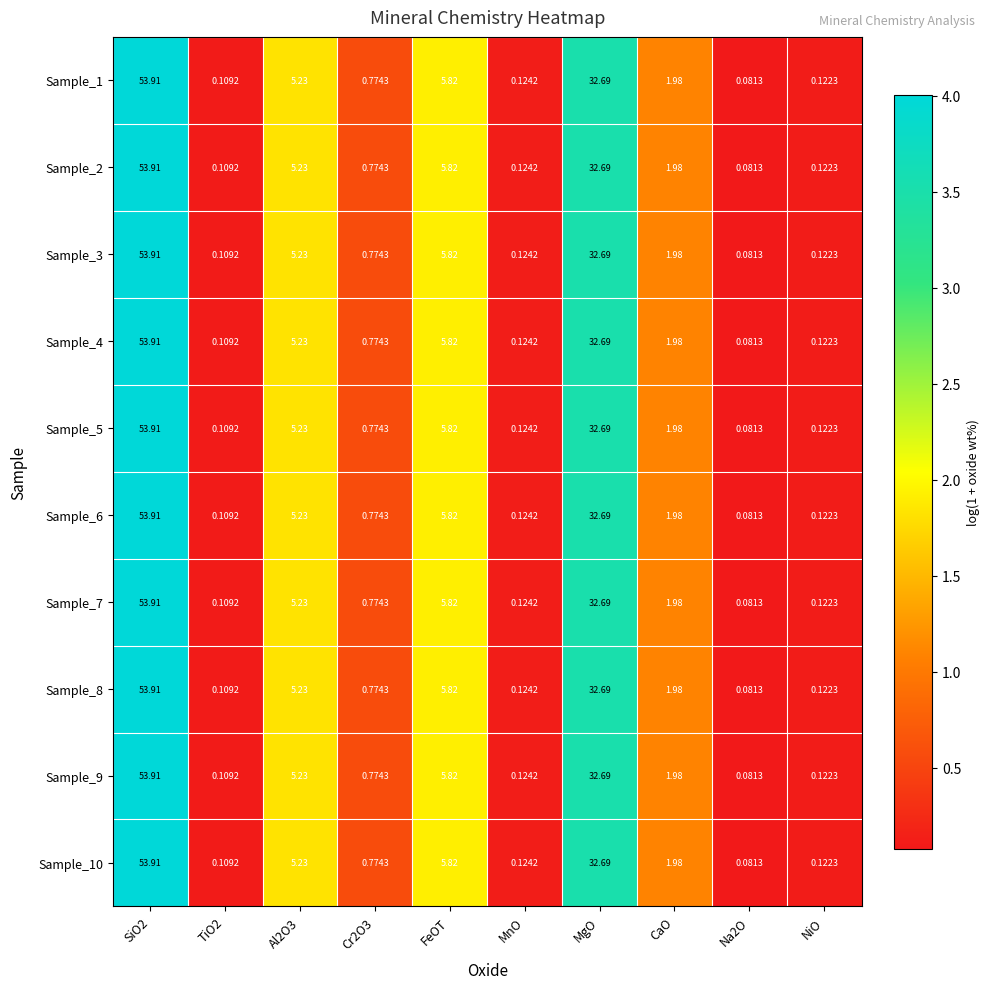

Where is Sample_3 nearest to the value 26?

MgO